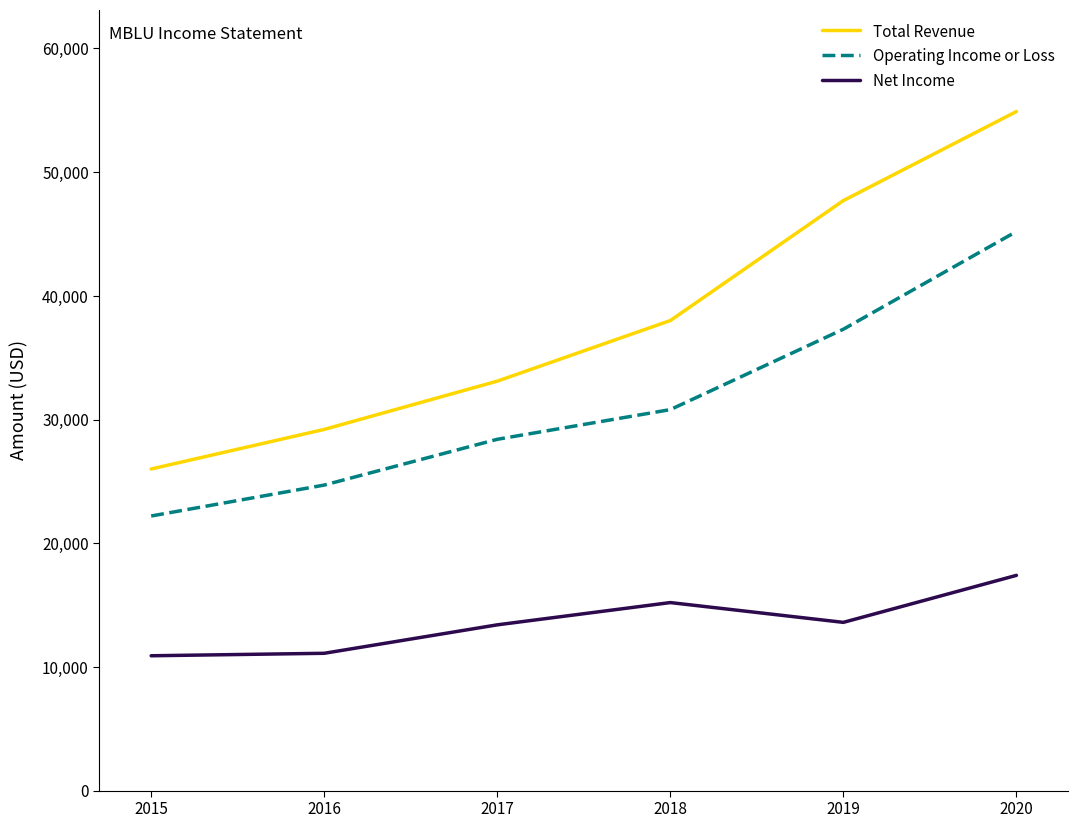

How many lines are shown in the chart?

3